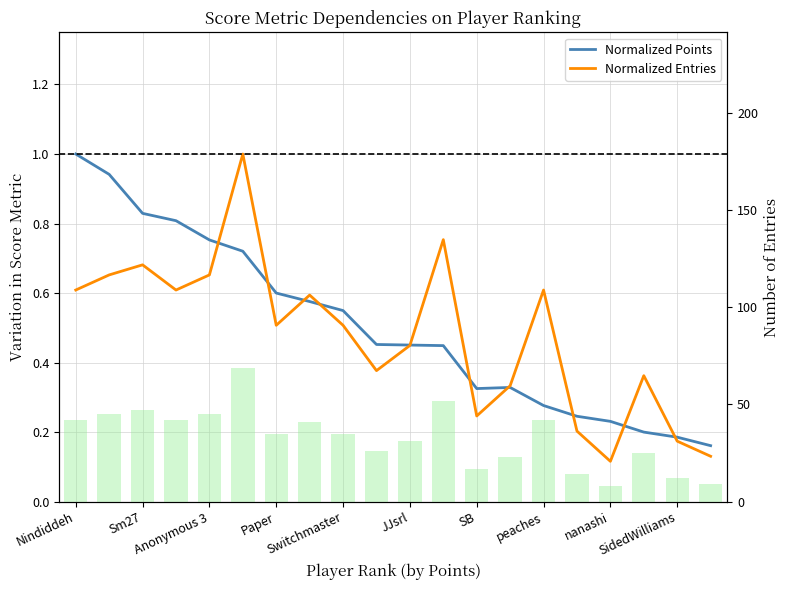

What is the difference between the highest and lowest values at nanashi?

7.9